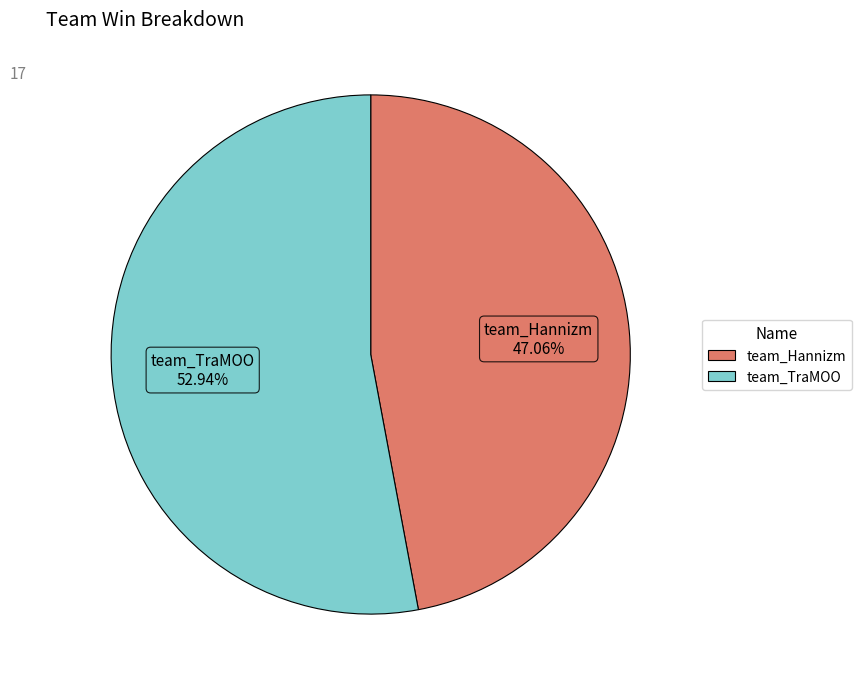

Rank the categories by value from highest to lowest.

team_TraMOO, team_Hannizm